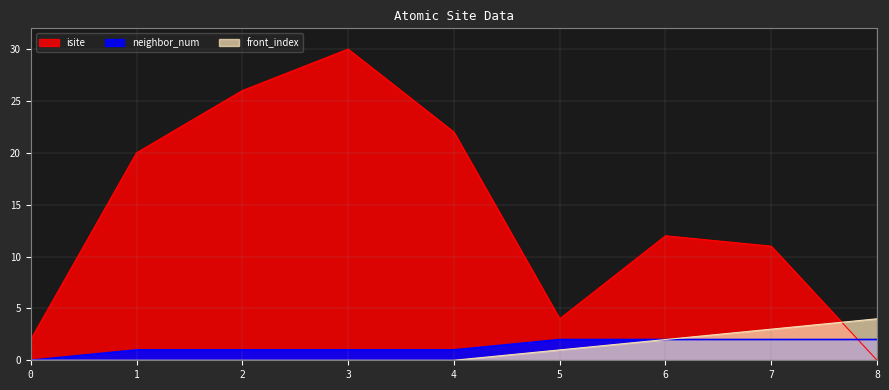

How many series are shown in this chart?

3